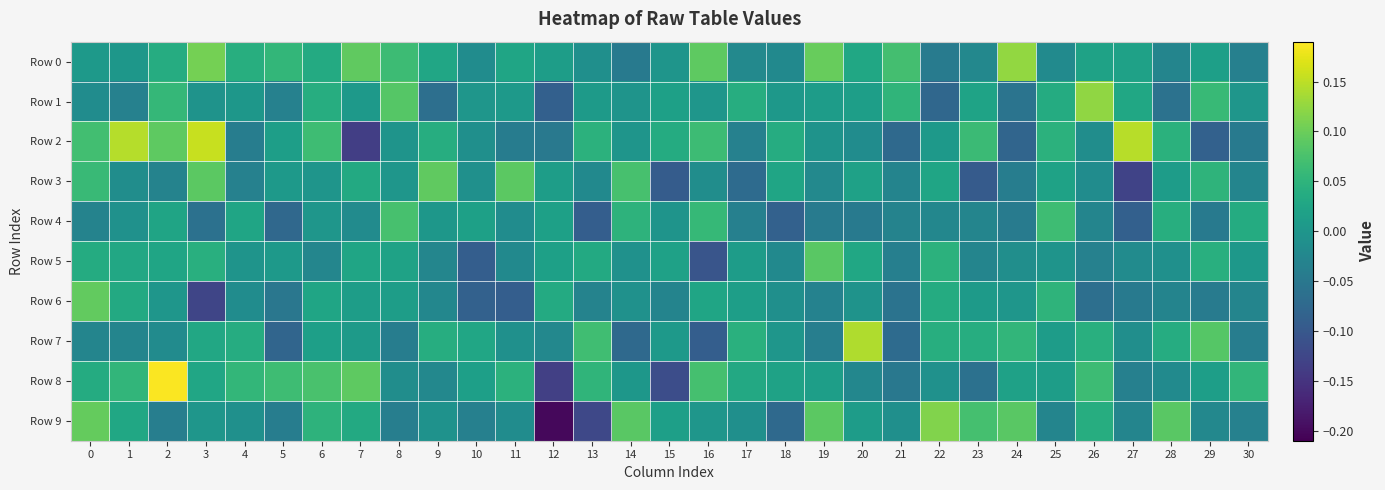

Which series has the largest total across all categories?

Row 0